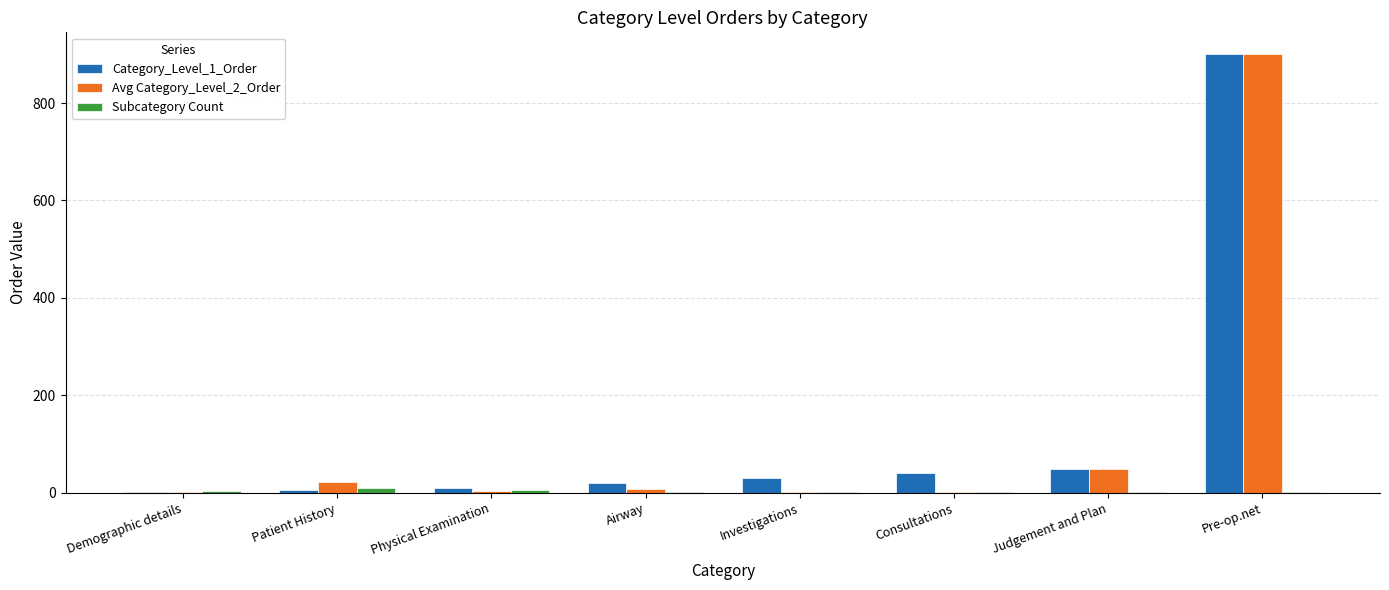

What is the maximum value shown in the chart?

900.0